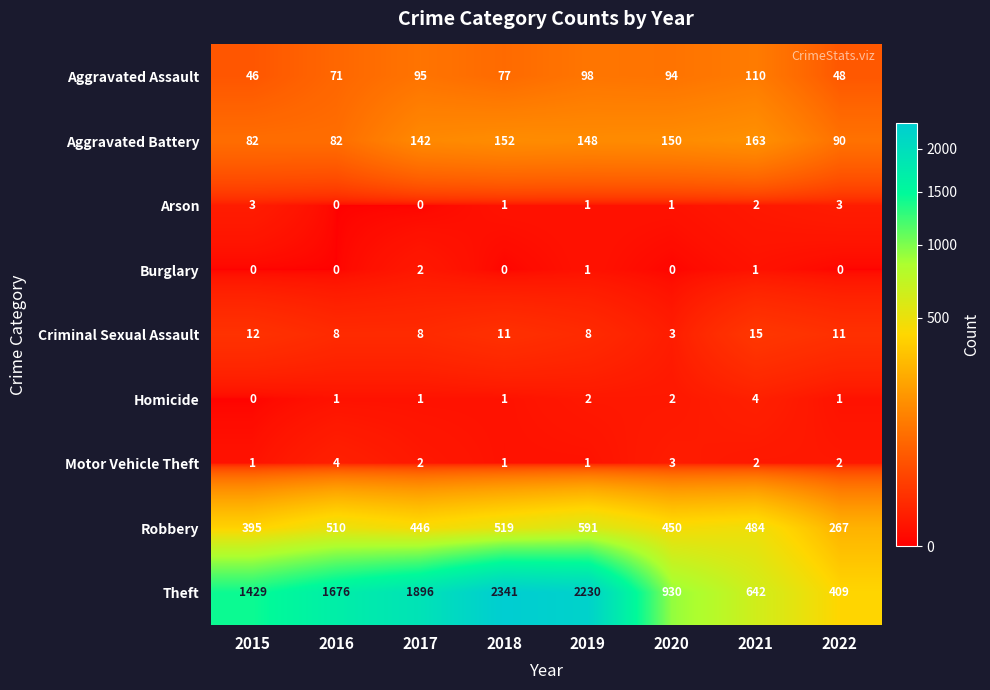

What is the total value across all series at 2016?

2352